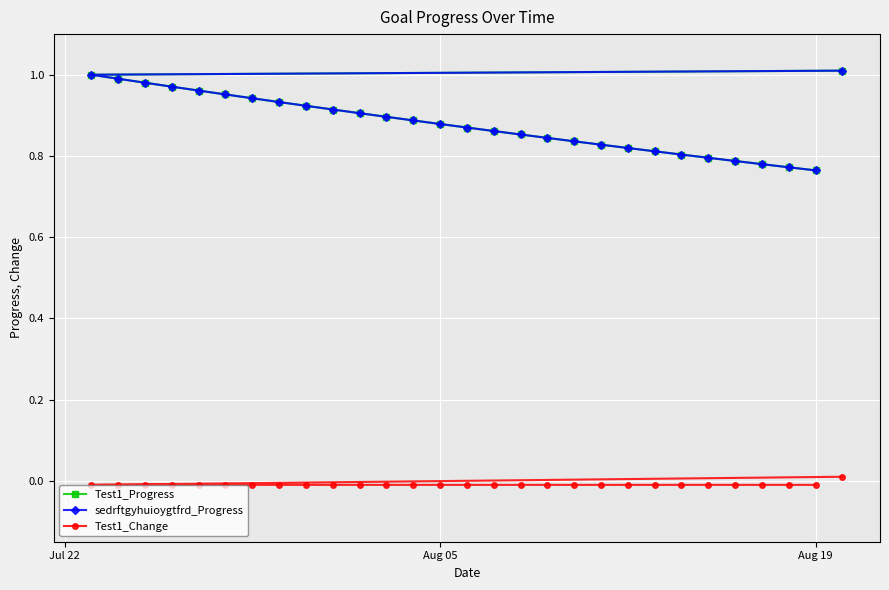

The value of Test1_Change at 18 is -0.0. True or false?

False